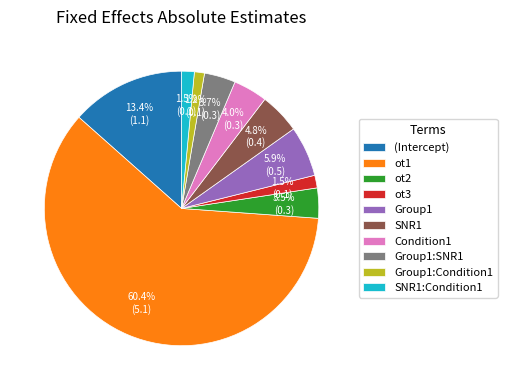

Between ot1 and ot3, which is larger?

ot1